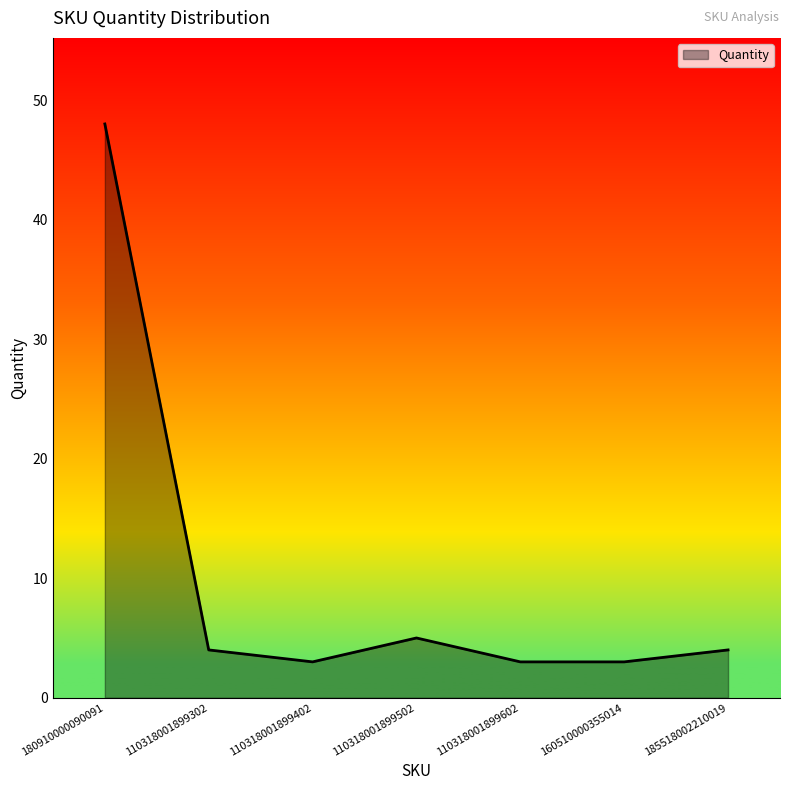

True or false: the data has more than 2 interior local peaks.

False